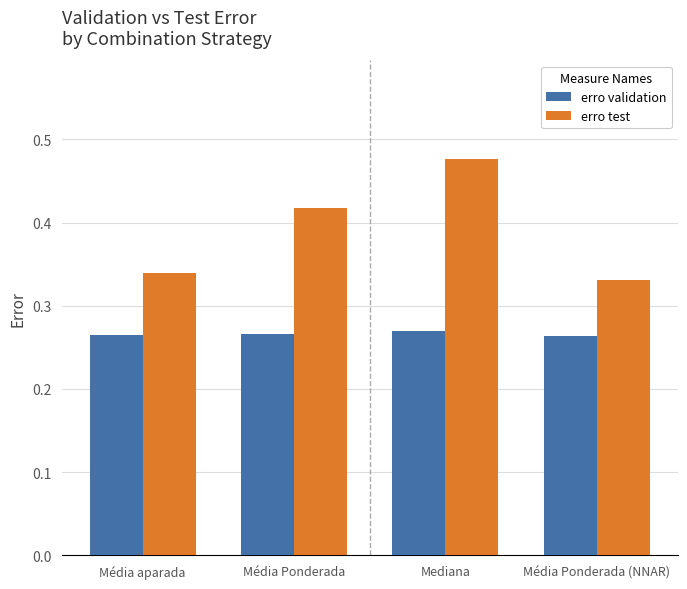

List the series in order of their overall mean, lowest first.

erro validation, erro test